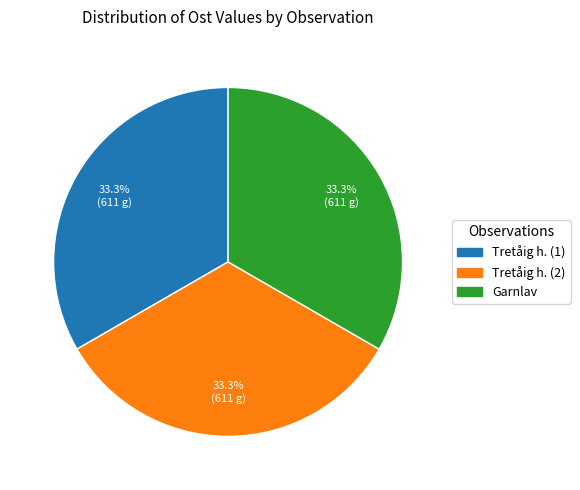

Is there any slice that represents more than half of the pie?

No